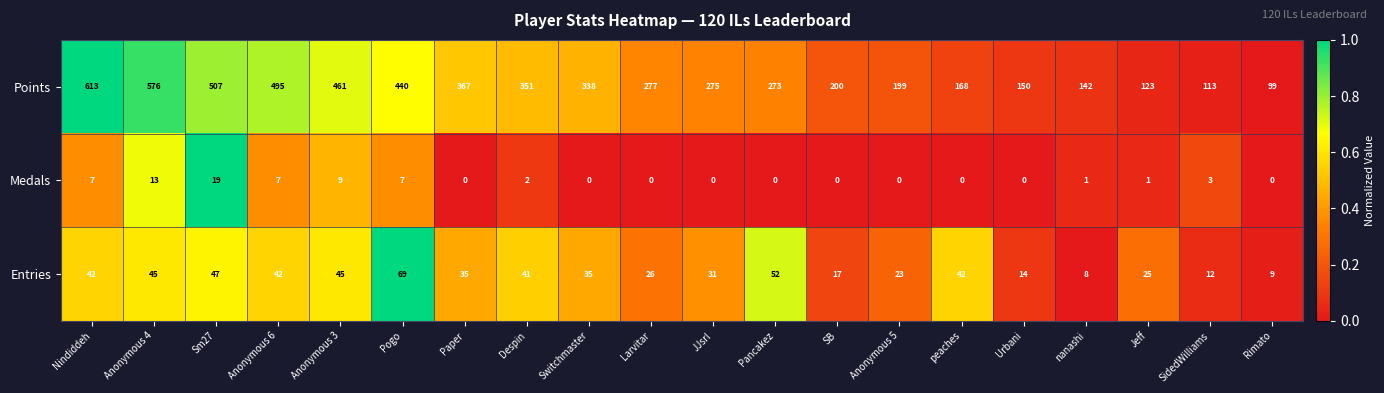

What is the sum of all Entries values?

660